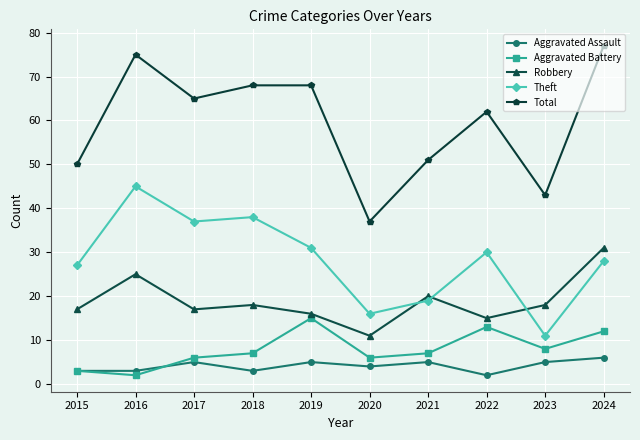

Rank the series at 2021 from lowest to highest value.

Aggravated Assault, Aggravated Battery, Theft, Robbery, Total